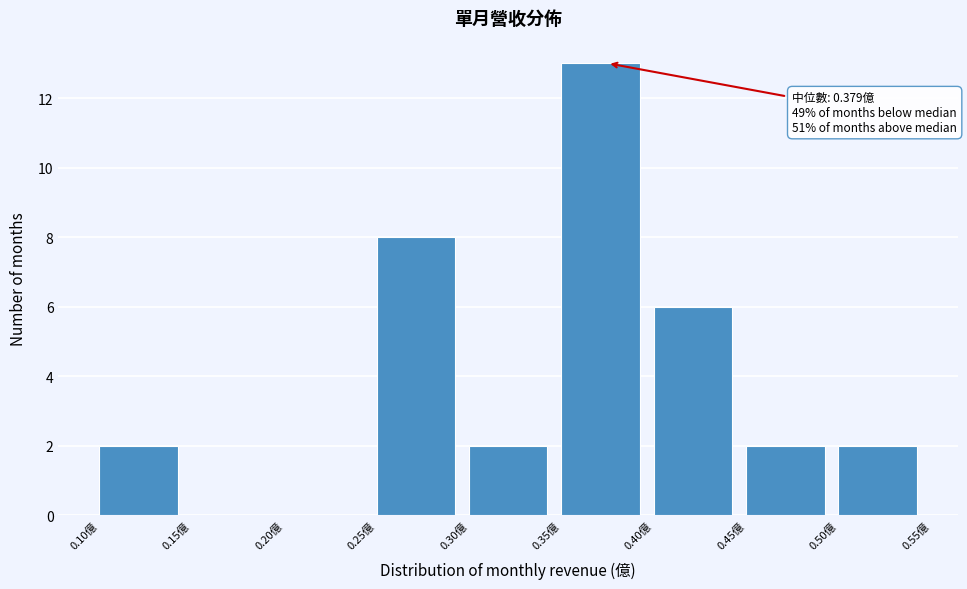

Which range on the x-axis has the tallest bar?

0.35 to 0.40